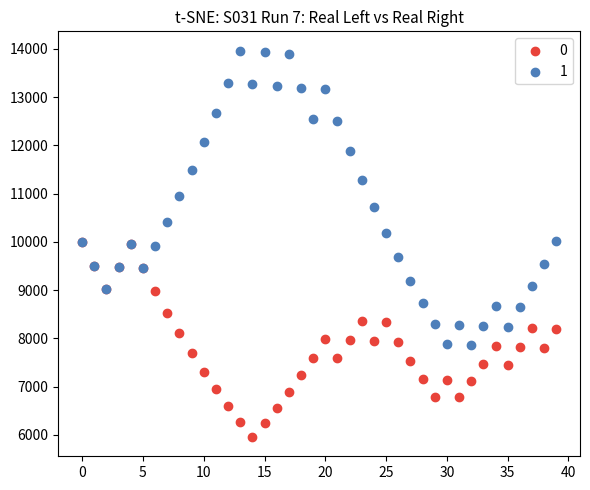

Which series has the largest Y range (max minus min)?

1